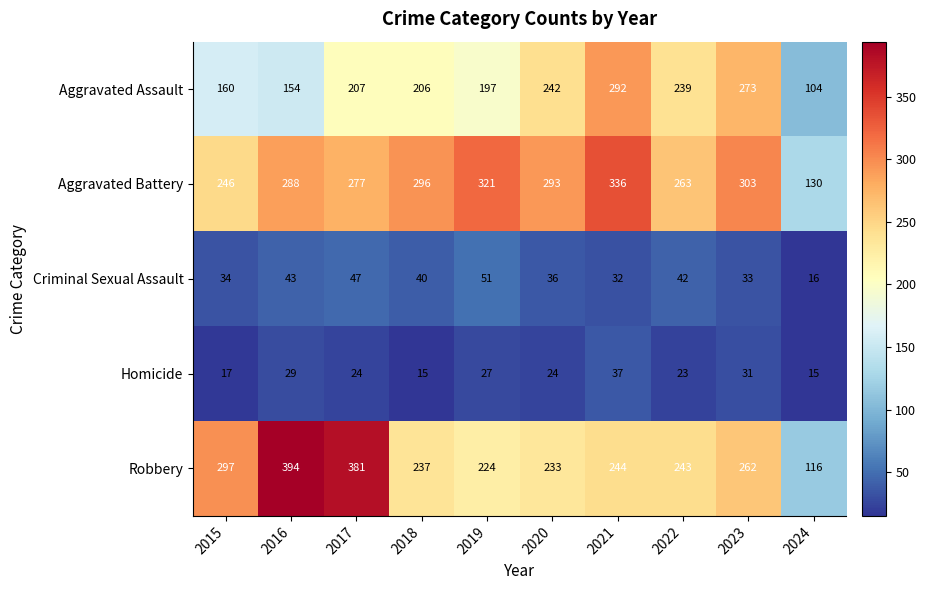

List the series in order of their peak value, highest first.

Robbery, Aggravated Battery, Aggravated Assault, Criminal Sexual Assault, Homicide